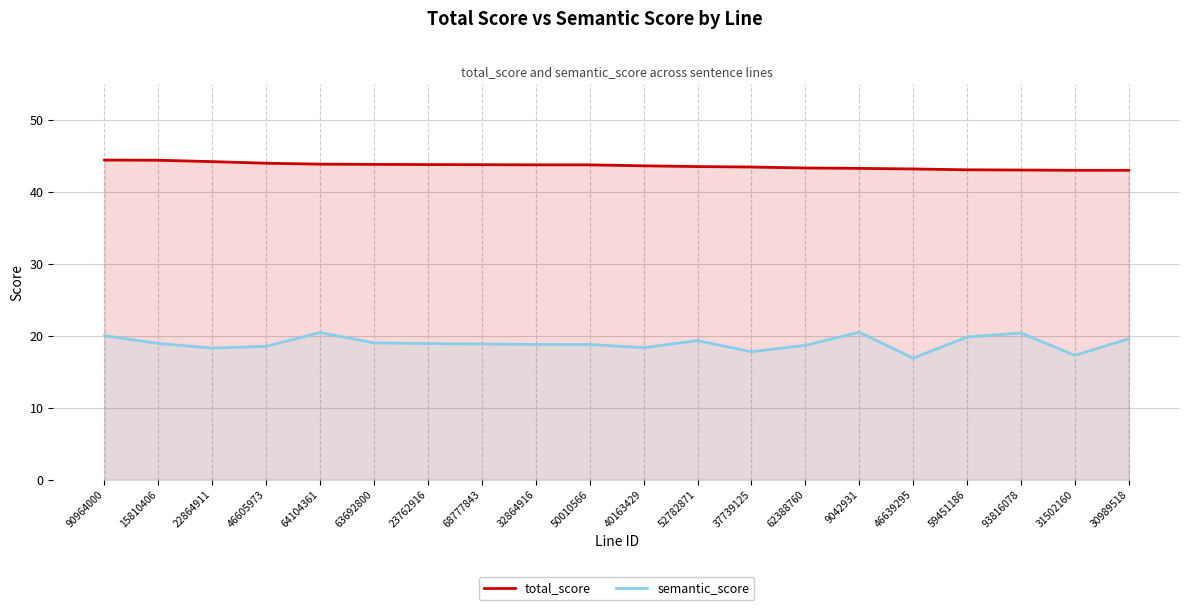

List the labels in order of total_score value, largest first.

90964000, 15810406, 22864911, 46605973, 64104361, 63692800, 23762916, 68777843, 32864916, 50010566, 40163429, 52782871, 37739125, 62388760, 9042931, 46639295, 59451186, 93816078, 31502160, 30989518